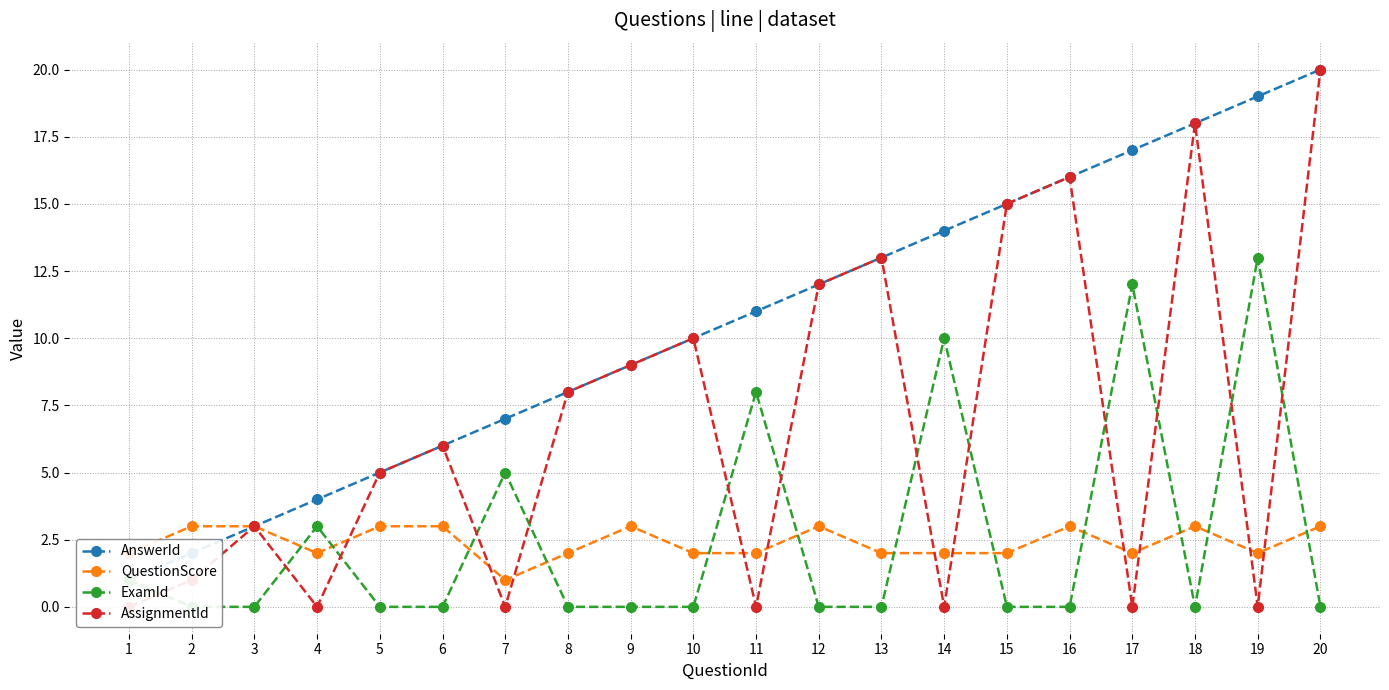

How many data points in AnswerId are above 11?

9